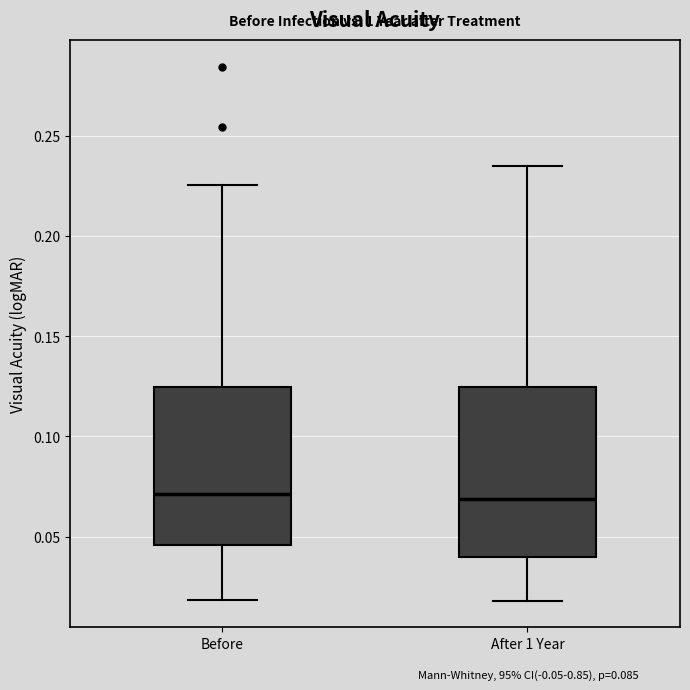

Reading left to right, read every box against the y-axis: the position of its median line, the range the box covers, and the ends of its whiskers. The values are not printed on the chart, so give them approximately, as read against the axis.

Before: median 0.070, box 0.045 to 0.125, whiskers 0.020 to 0.225
After 1 Year: median 0.070, box 0.040 to 0.125, whiskers 0.020 to 0.235